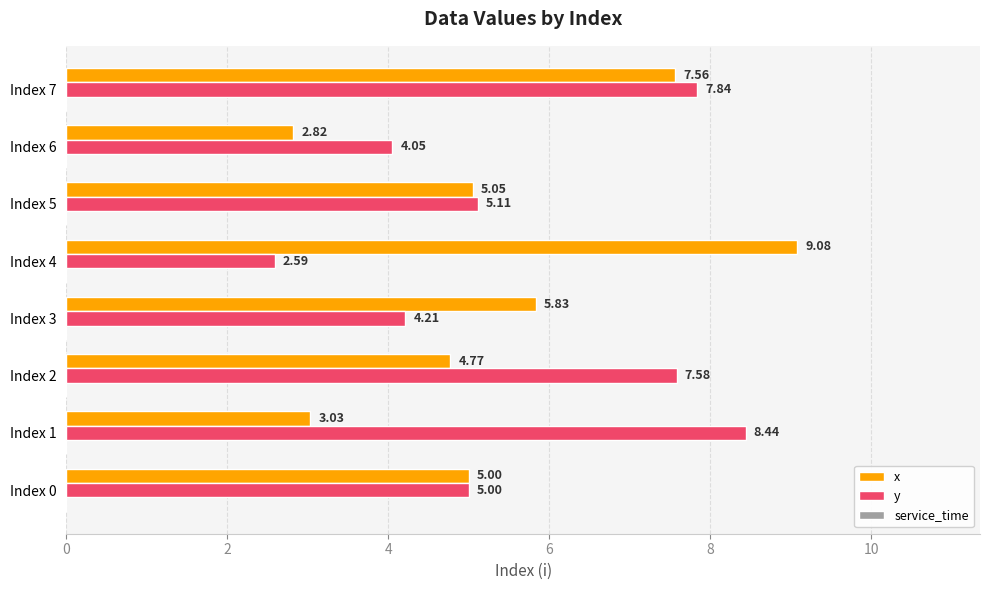

What is the sum of the y values at Index 4 and Index 6?

6.6